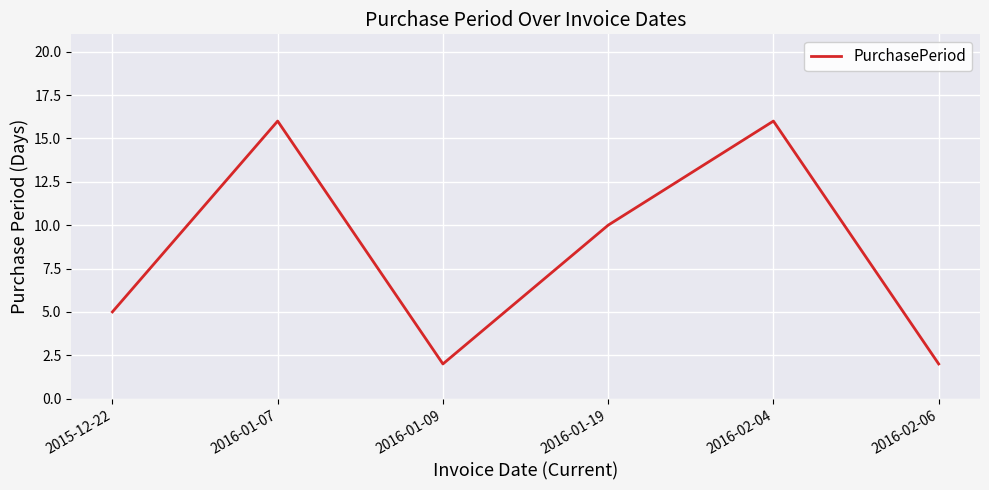

Reading left to right, extract all data points from this chart.

2015-12-22=5	2016-01-07=16	2016-01-09=2	2016-01-19=10	2016-02-04=16	2016-02-06=2